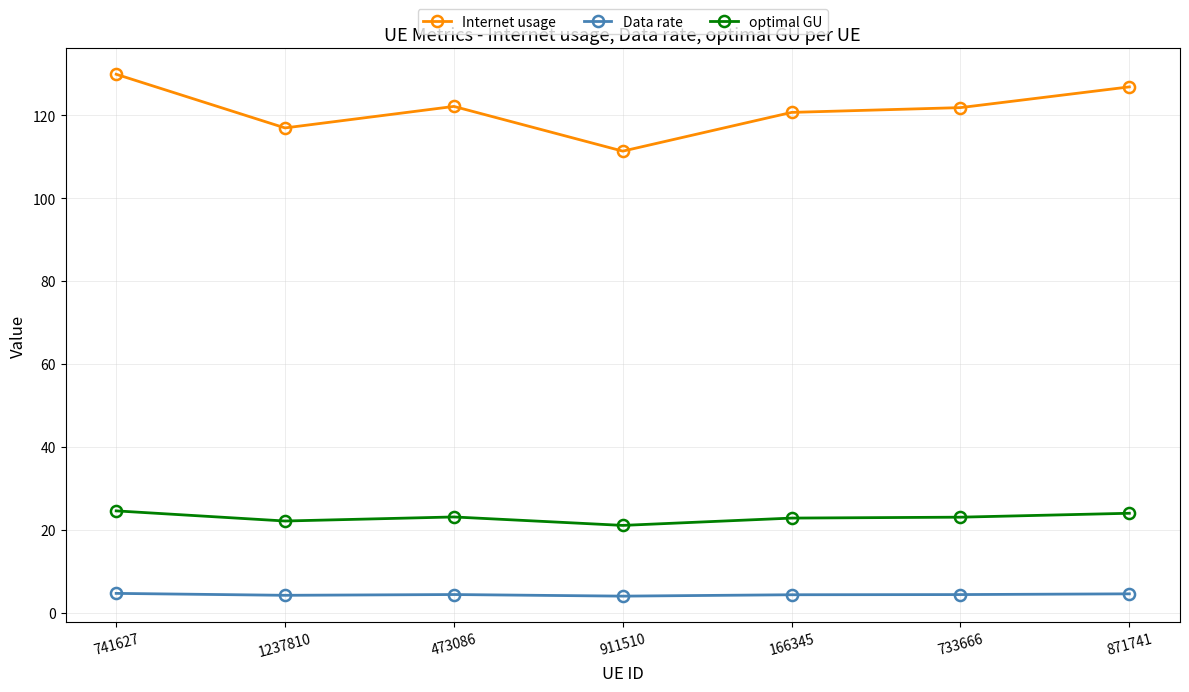

Reading left to right, transcribe all the data shown in this chart.

Internet usage: 741627=129.9	1237810=117.0	473086=122.2	911510=111.4	166345=120.7	733666=121.9	871741=126.9
Internet usage markers: 741627=129.9	1237810=117.0	473086=122.2	911510=111.4	166345=120.7	733666=121.9	871741=126.9
Data rate: 741627=4.6	1237810=4.2	473086=4.4	911510=4.0	166345=4.3	733666=4.4	871741=4.5
Data rate markers: 741627=4.6	1237810=4.2	473086=4.4	911510=4.0	166345=4.3	733666=4.4	871741=4.5
optimal GU: 741627=24.6	1237810=22.1	473086=23.1	911510=21.0	166345=22.8	733666=23.0	871741=24.0
optimal GU markers: 741627=24.6	1237810=22.1	473086=23.1	911510=21.0	166345=22.8	733666=23.0	871741=24.0